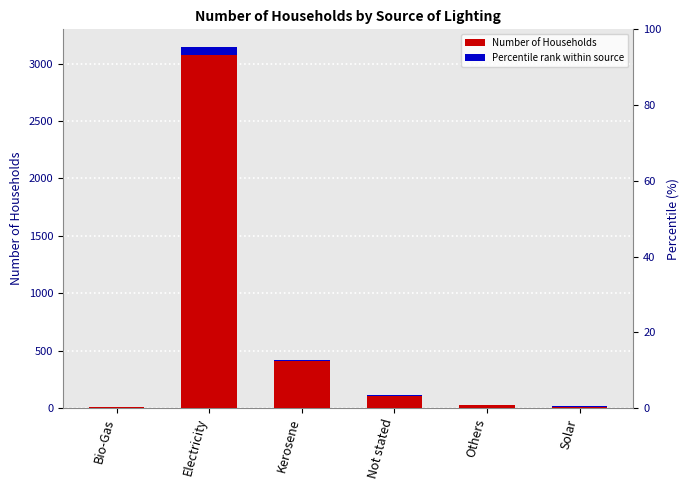

The value at Not stated is 111. True or false?

True